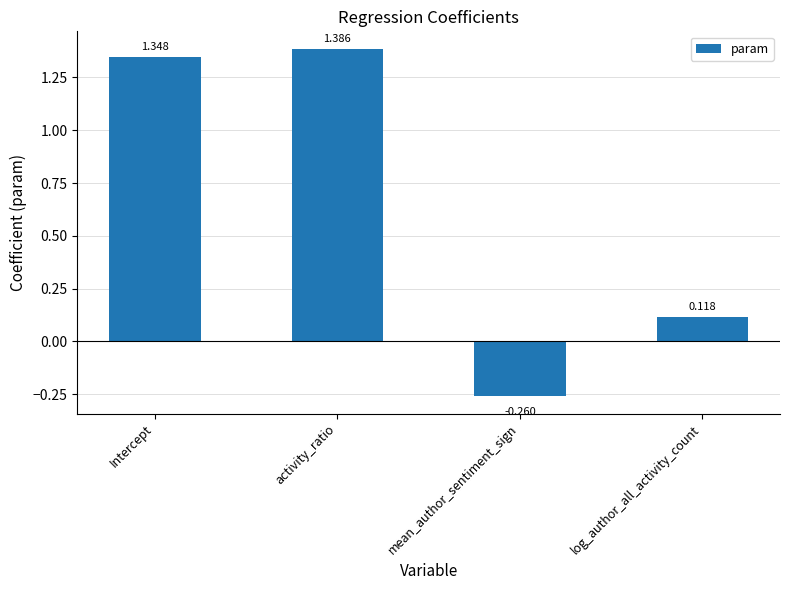

How many distinct data groups are displayed?

1